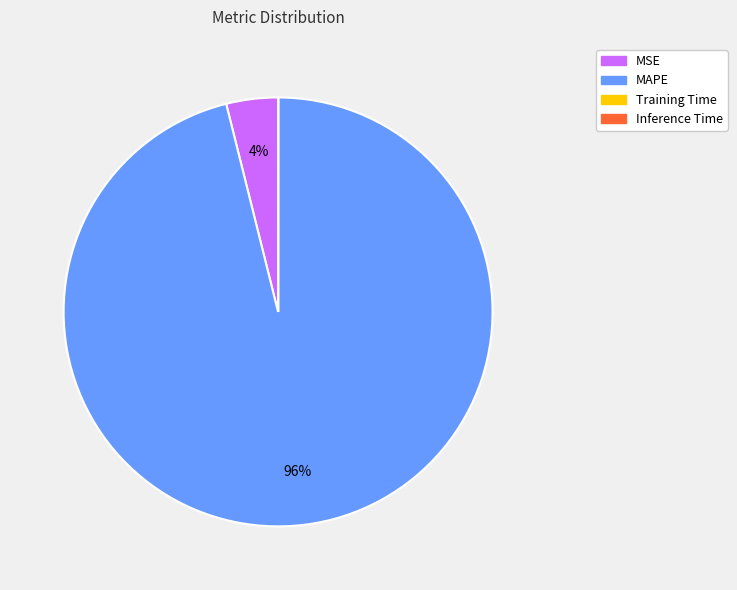

Which slice is the largest?

MAPE